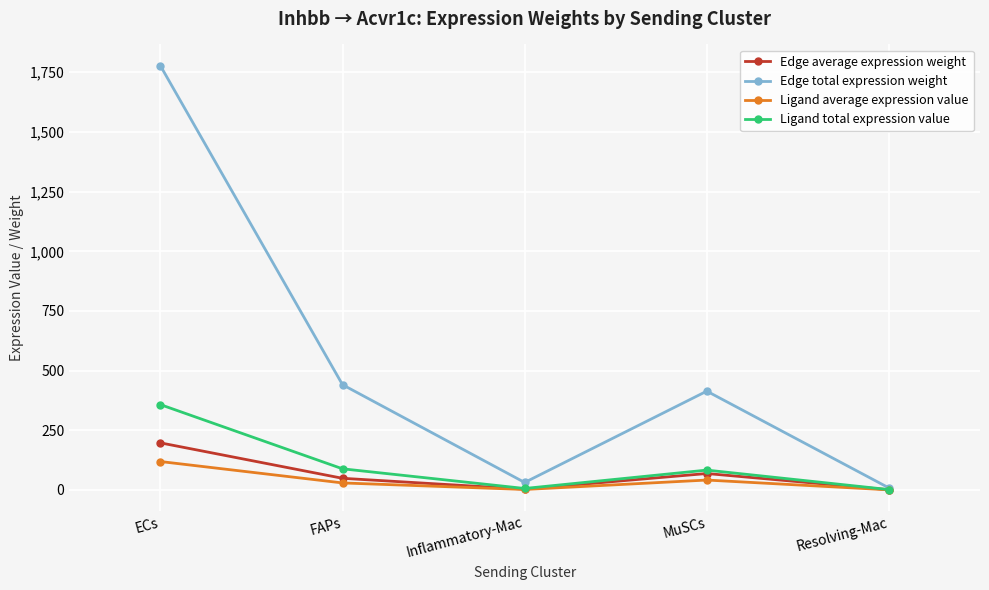

Is the value of Edge average expression weight at MuSCs greater than the value of Edge total expression weight at ECs?

No